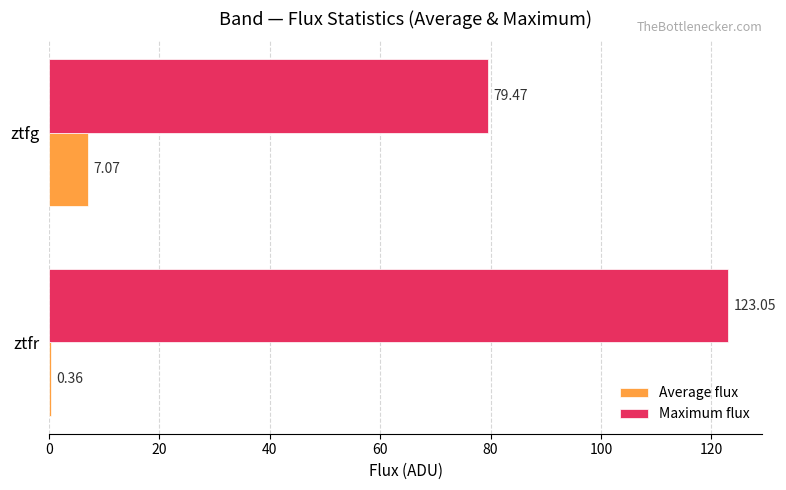

Between ztfr and ztfg, which series saw the biggest shift?

Maximum flux